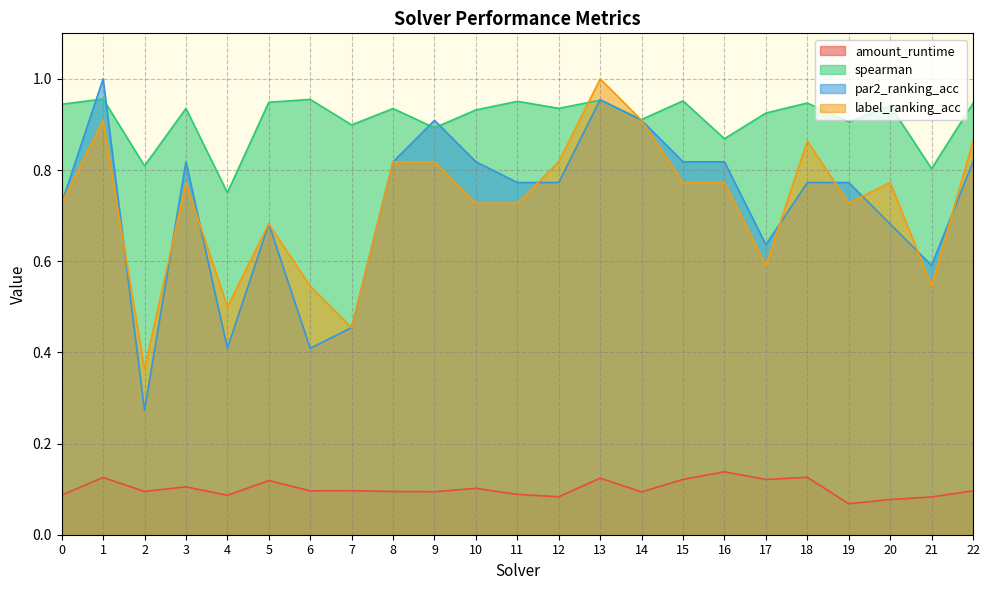

True or false: amount_runtime and label_ranking_acc intersect in this chart.

False